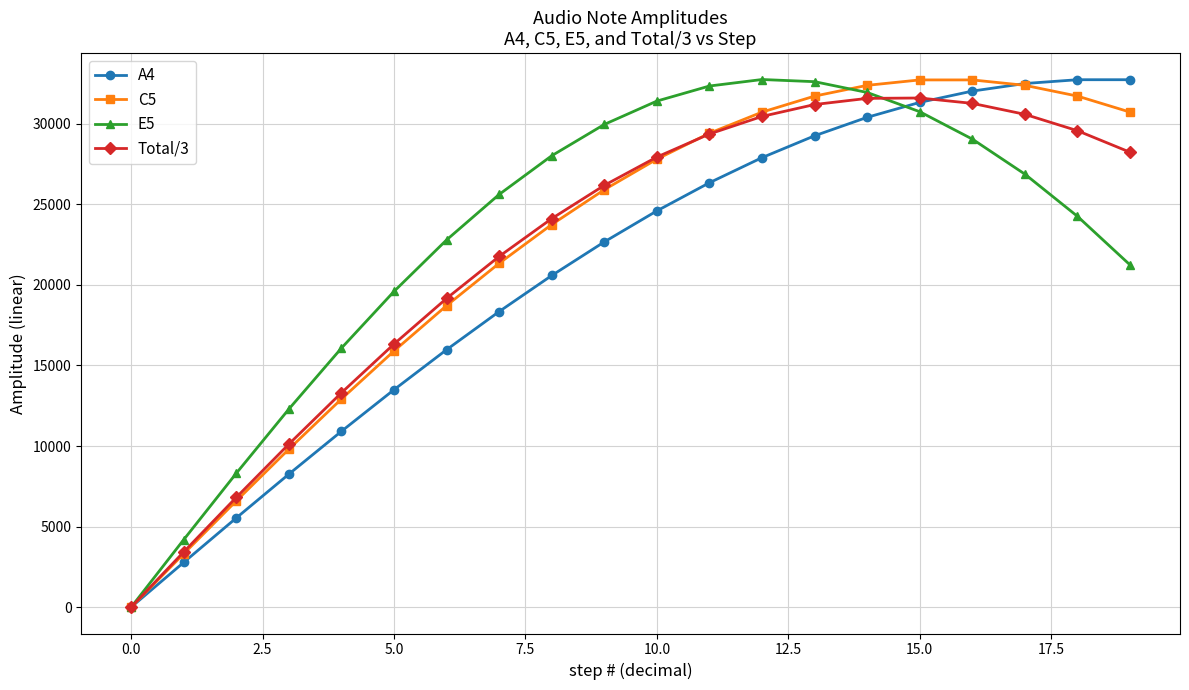

What is the highest value of the Total/3 series?

31602.2